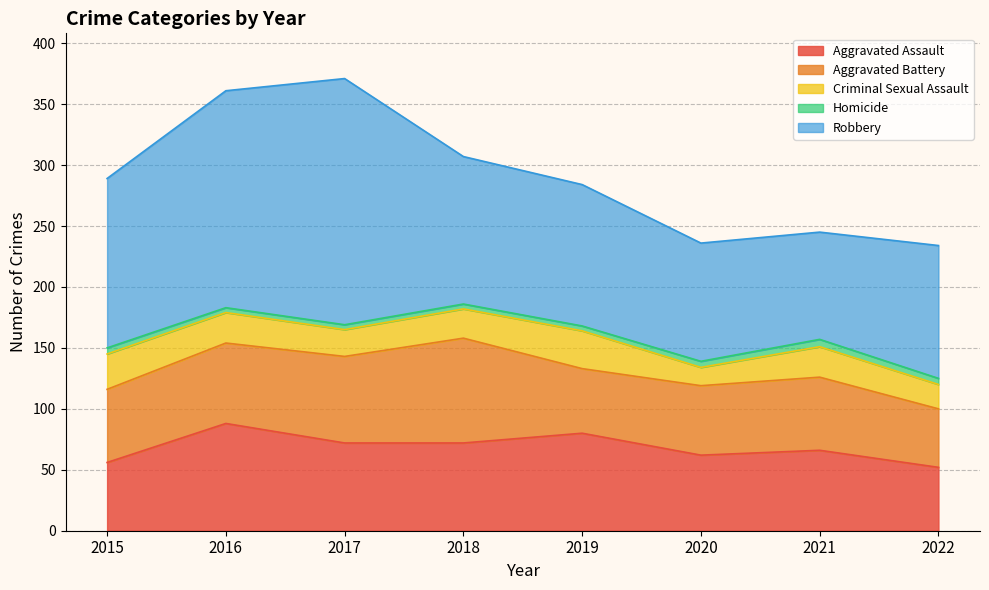

Where is the first local minimum for Robbery?

2021